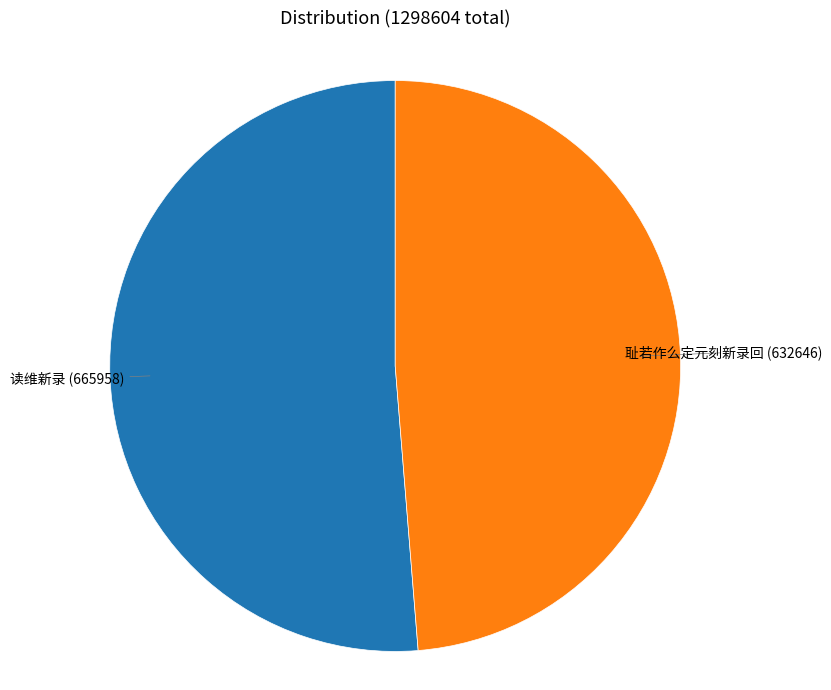

Is there a majority slice in this chart?

Yes